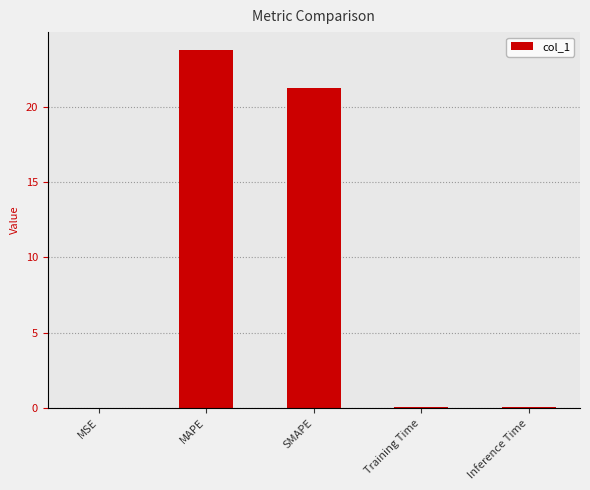

Is it true that the value at MAPE is 23.7?

True